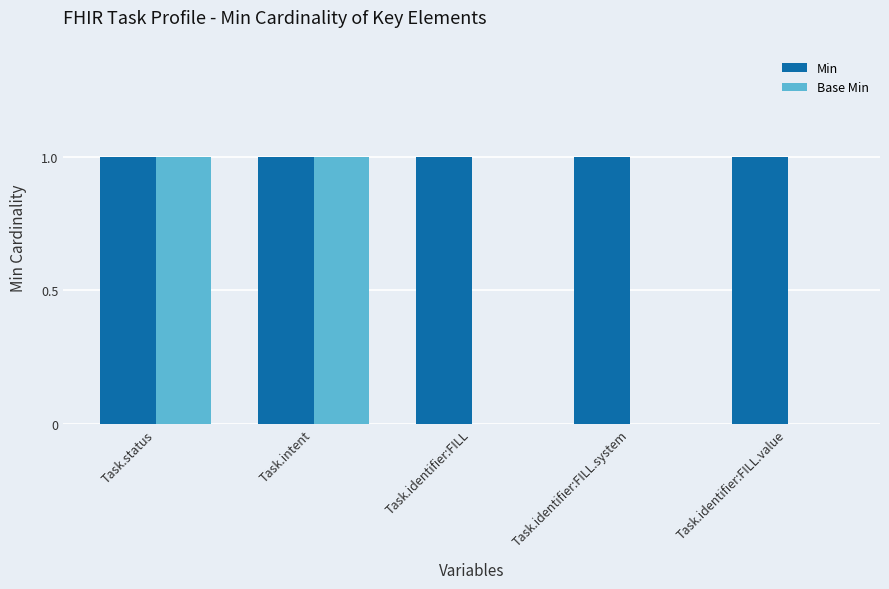

Does the chart contain stacked bars?

No